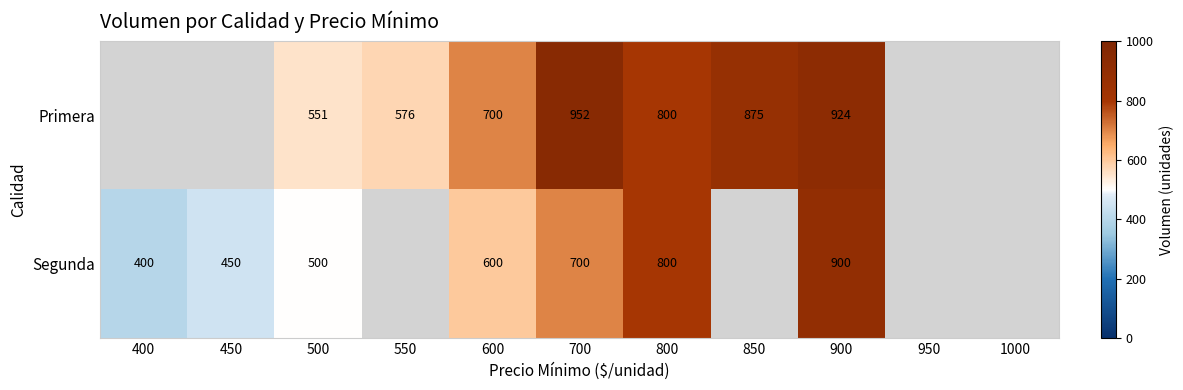

Is the value of Segunda at 450 greater than the value of Primera at 800?

No